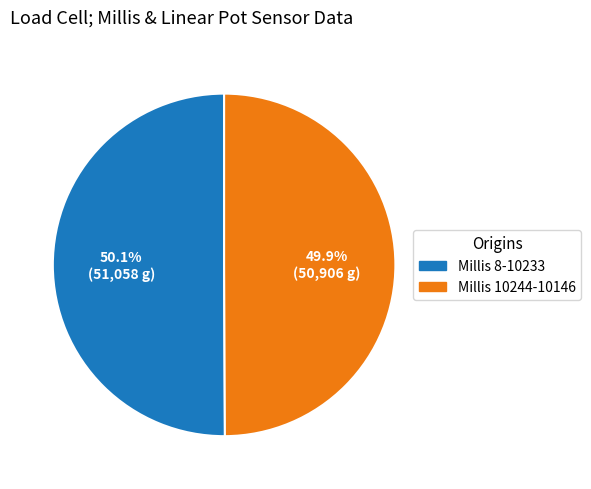

Is there any slice that represents more than half of the pie?

Yes